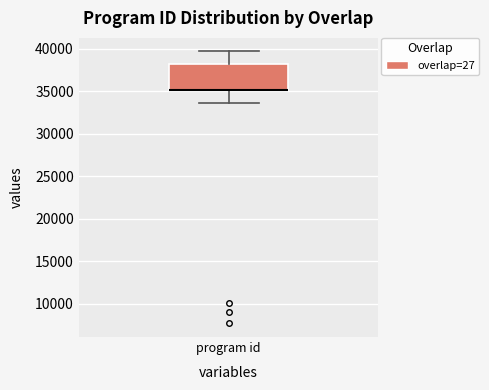

Where is the lower edge of the box for program id on the y-axis? The values are not printed on the chart, so give them approximately, as read against the axis.

35000